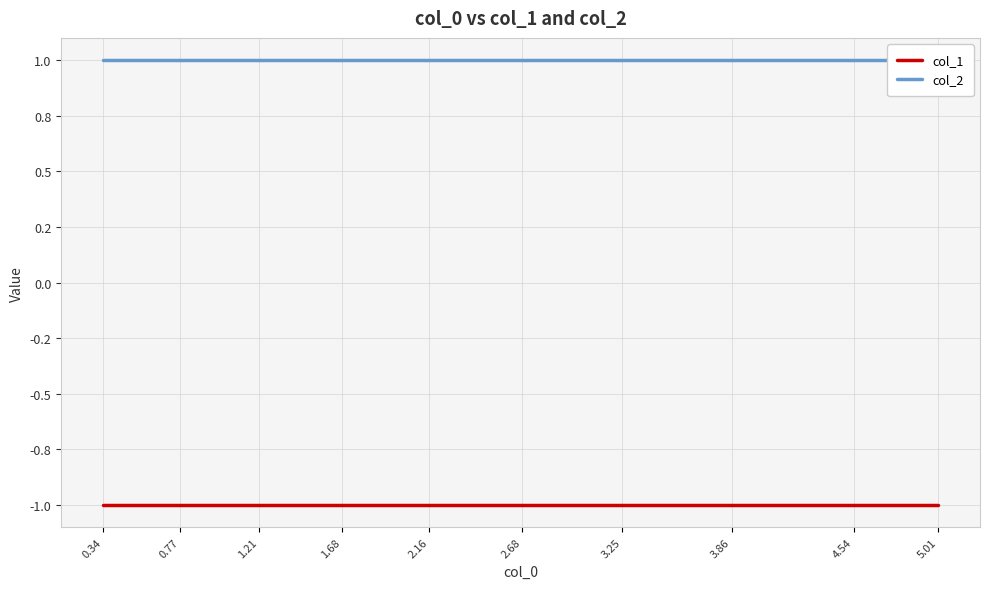

True or false: col_1 and col_2 intersect in this chart.

False